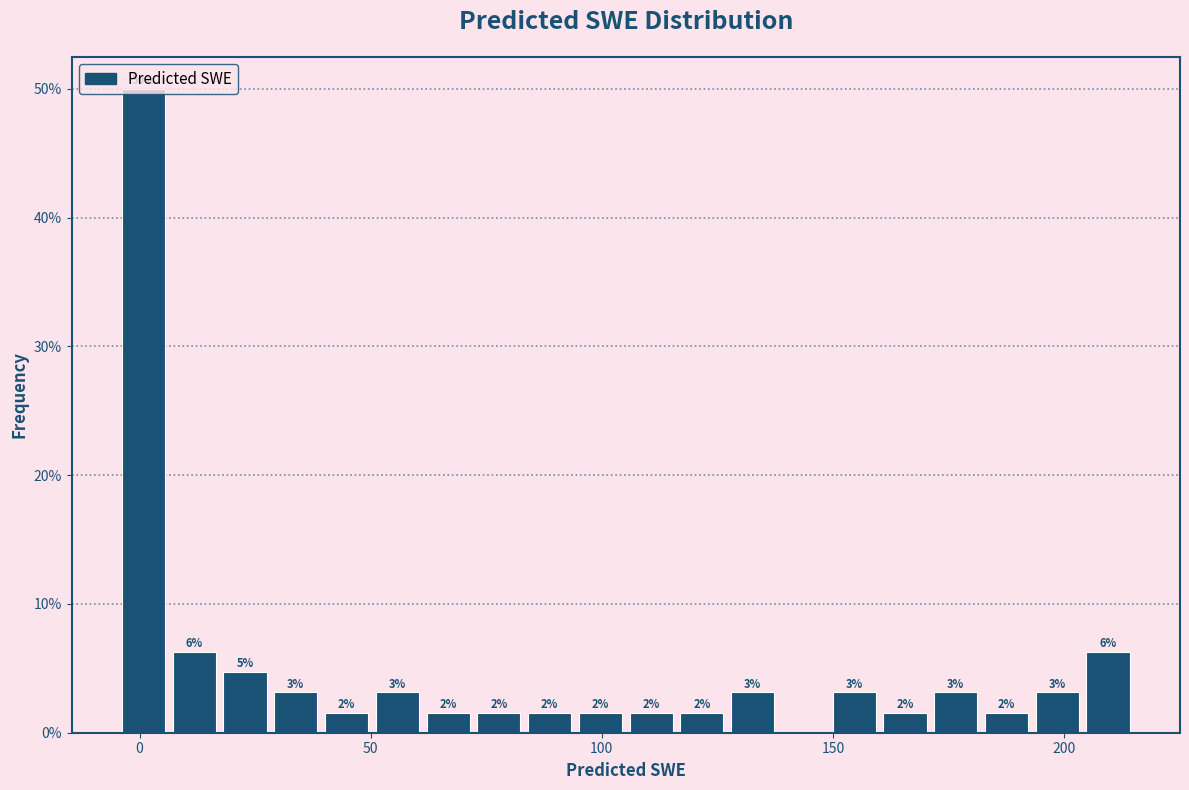

Read against the x-axis, roughly where is the centre of the tallest bar?

0